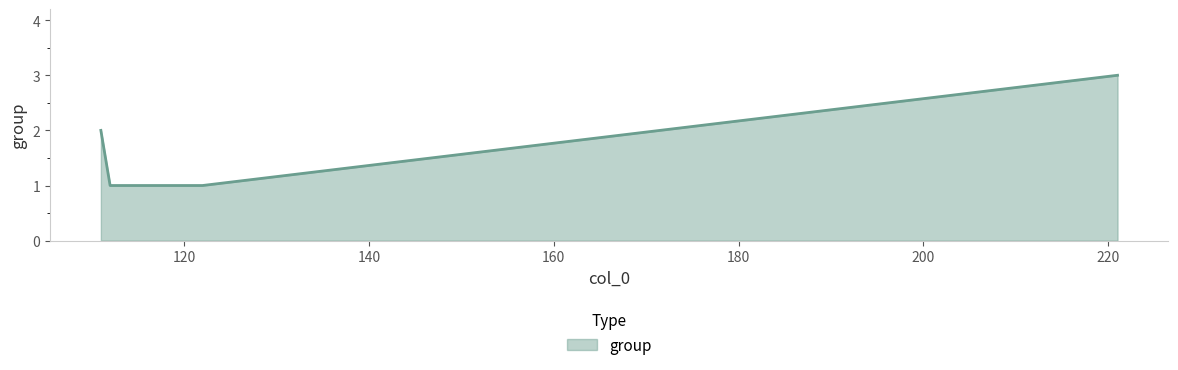

How many series are shown in this chart?

1